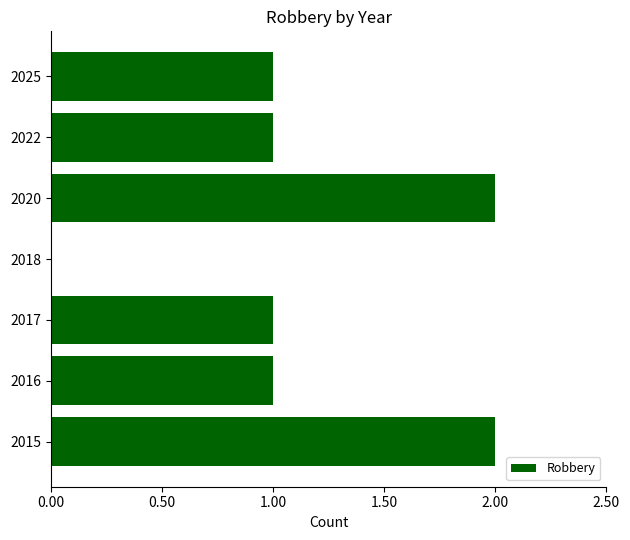

How many values are between 1 and 2?

6